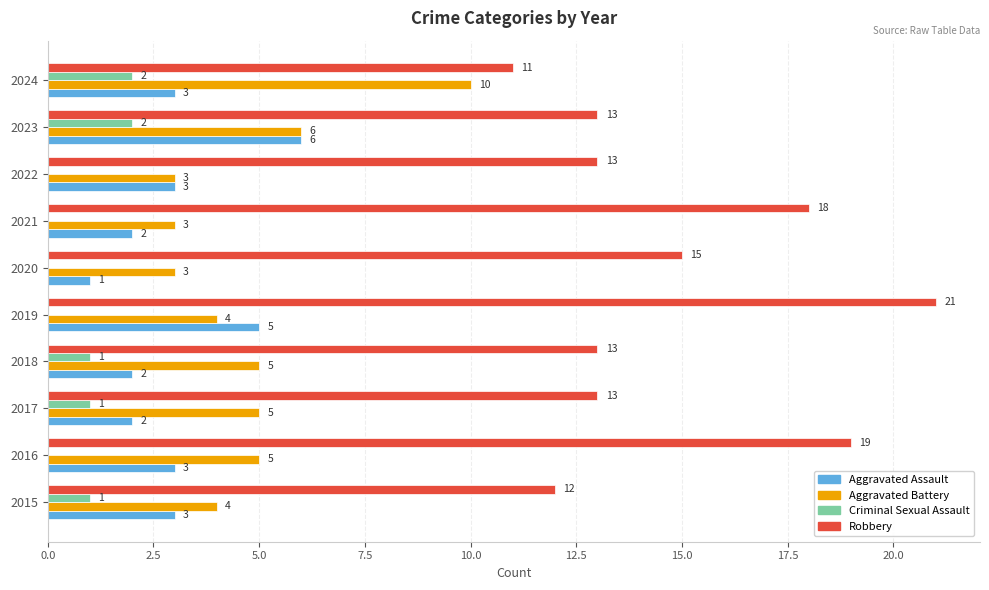

At which label is Aggravated Battery closest to 6?

2023